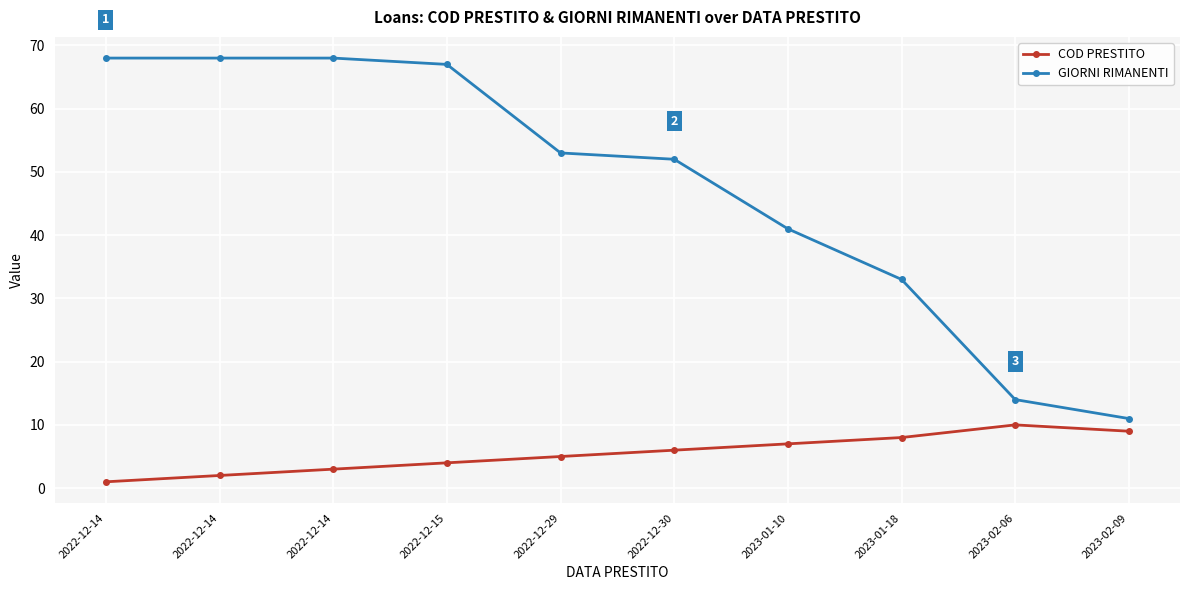

What is the label of the 4th point from the left?

2022-12-15